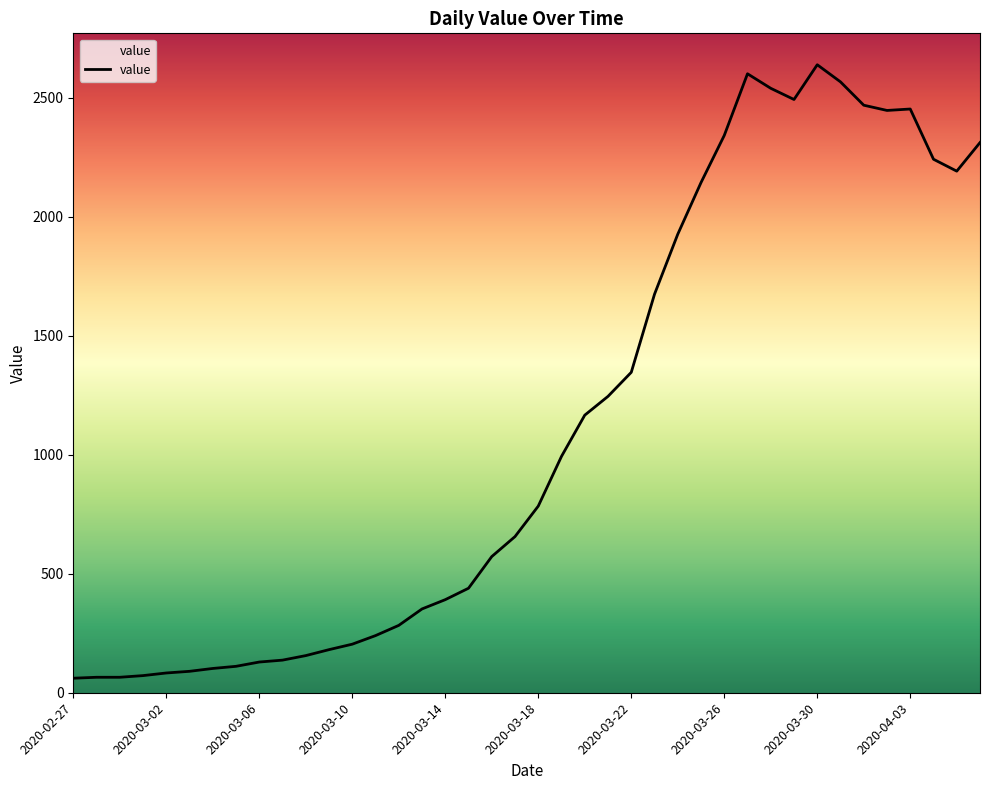

What is the minimum value shown in the chart?

61